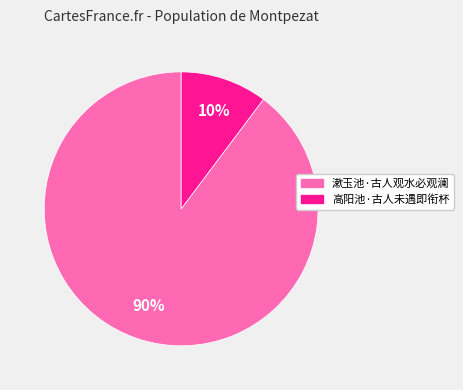

What percentage is the 高阳池·古人未遇即衔杯 slice, to the nearest percent?

10%